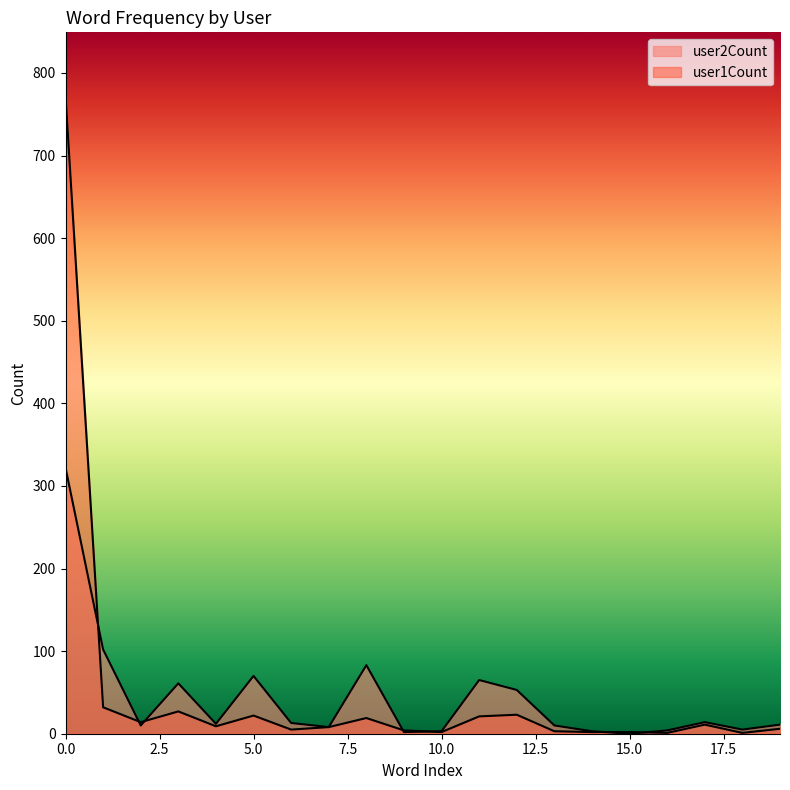

The user1Count series shows 21 at 11. True or false?

True